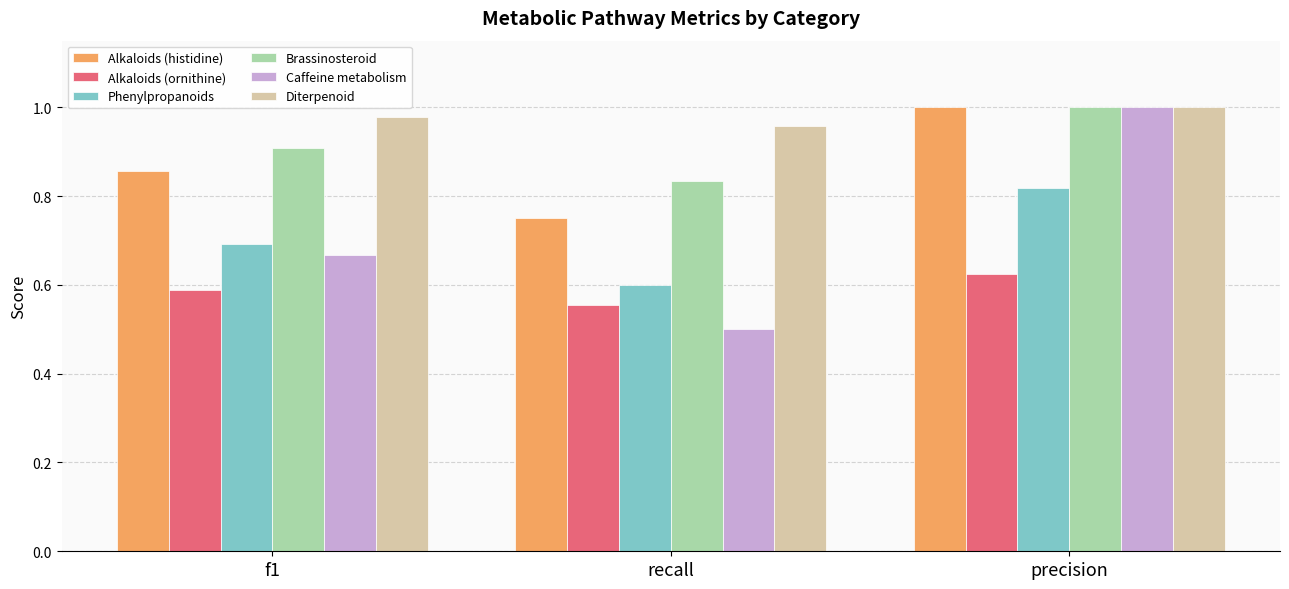

What is the spread (max minus min) of values at precision?

0.4